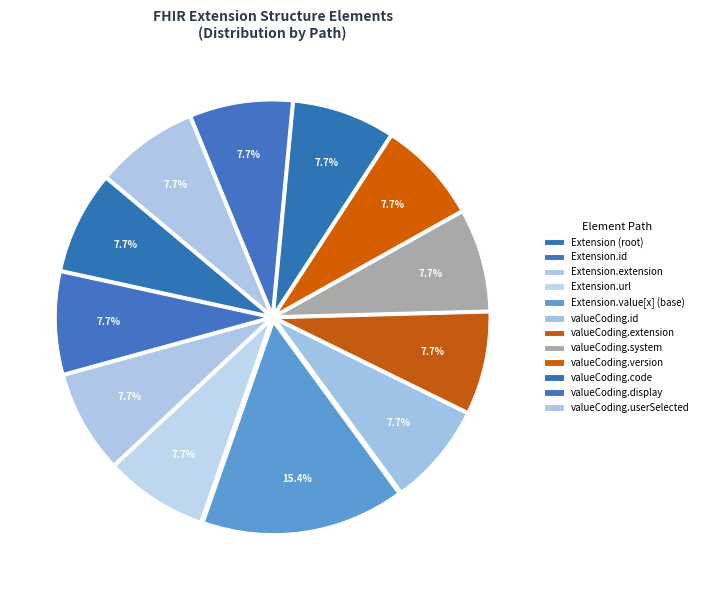

Which category has the smallest portion of the pie?

Extension